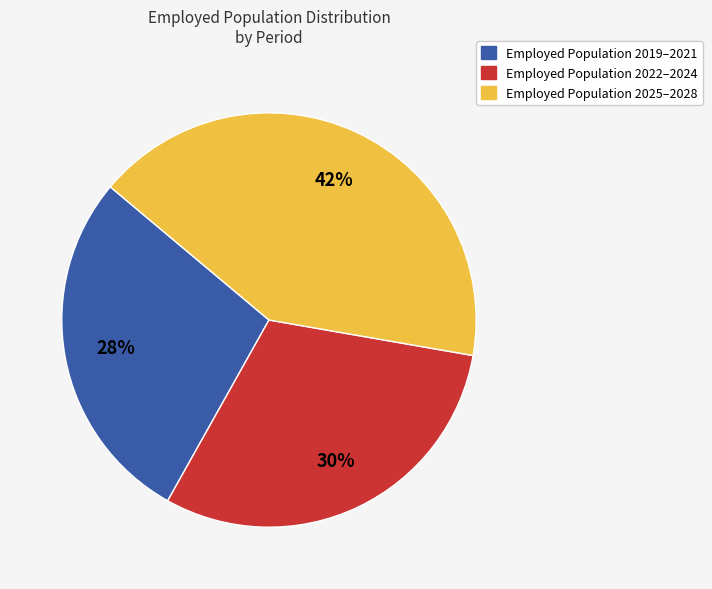

To the nearest percent, what is the difference between the largest and smallest slice percentages?

14%